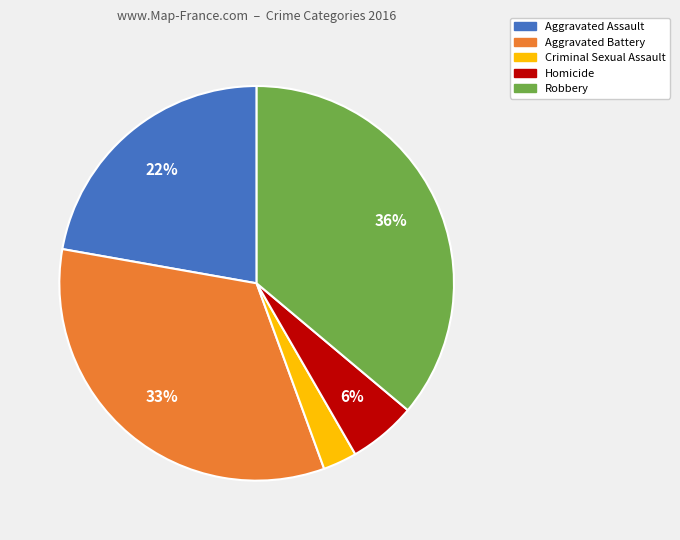

To the nearest percent, what is the difference between the Robbery and Criminal Sexual Assault slice percentages?

33%